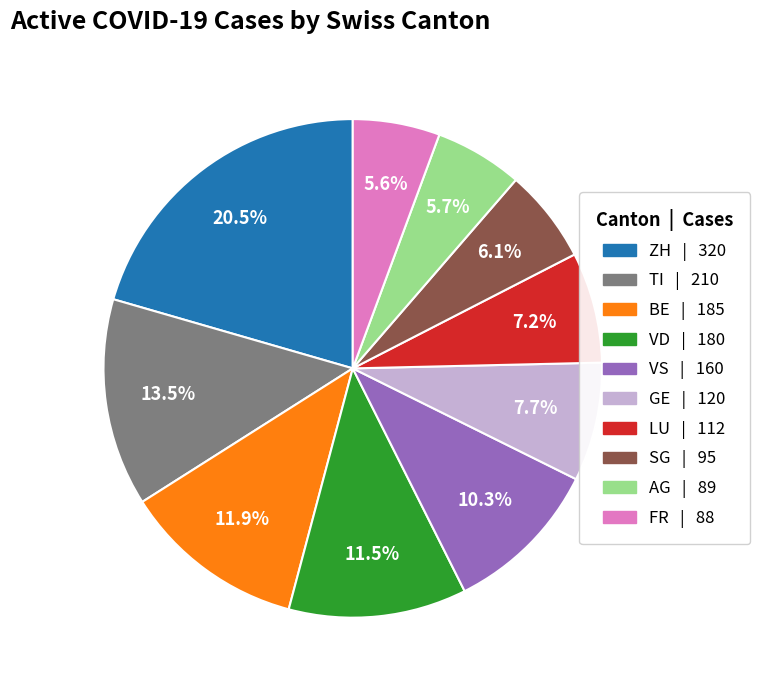

Which slice is the largest?

ZH | 320